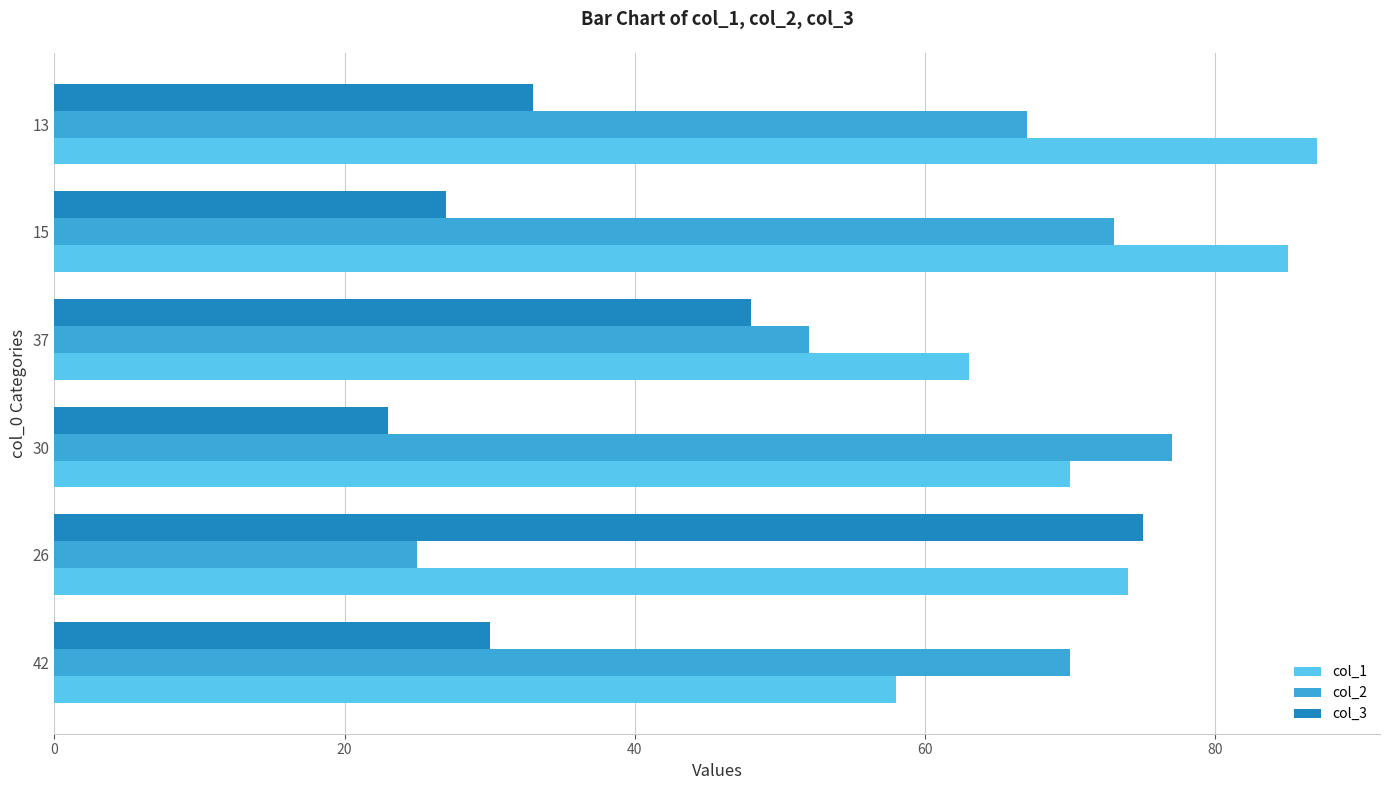

What is the spread (max minus min) of values at 26?

50